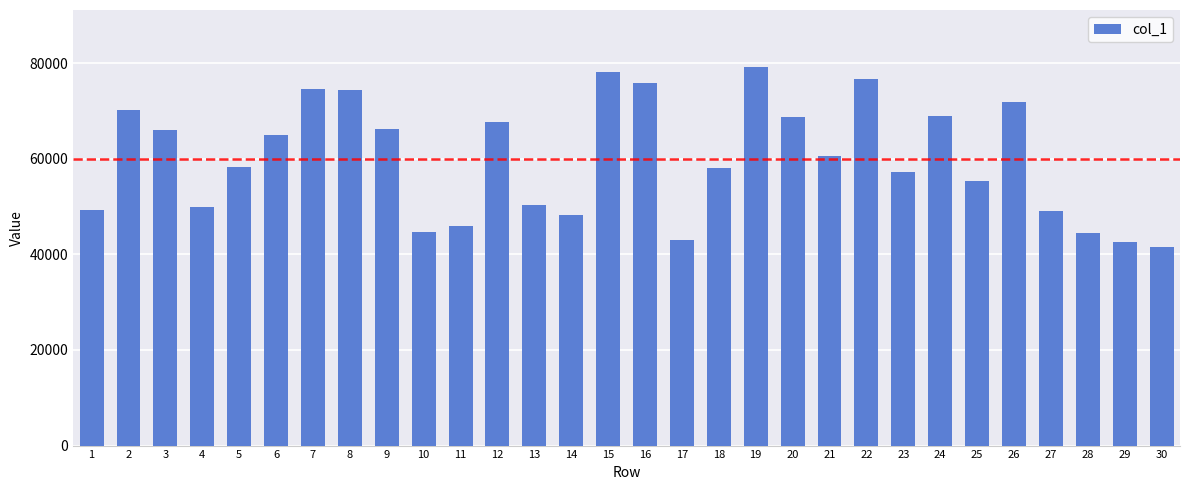

What is the ratio of the value at 29 to the value at 27?

0.9